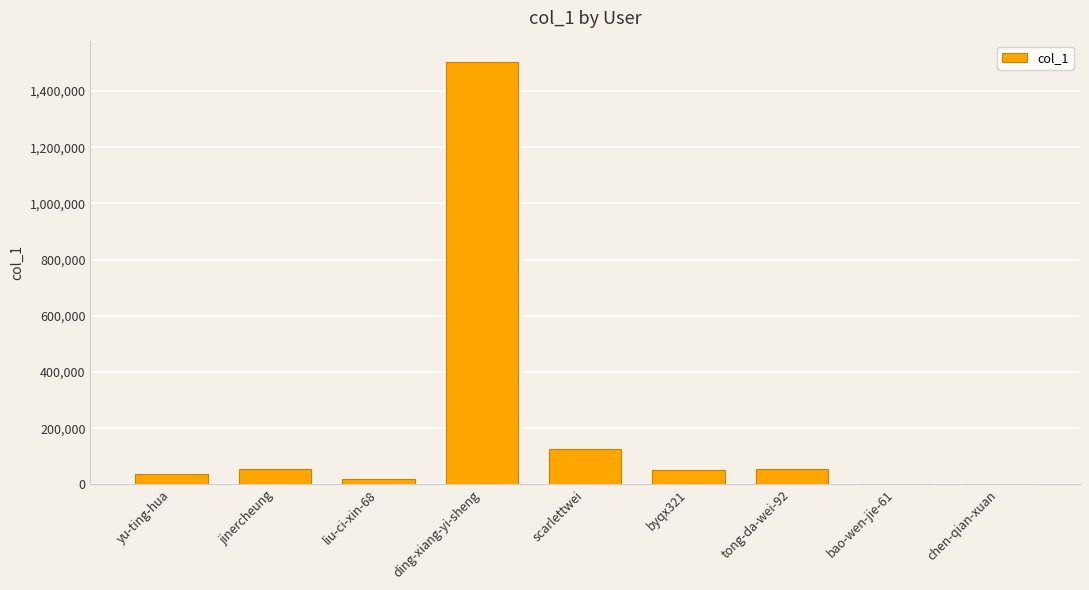

Approximately how many times larger is the value at jinercheung compared to tong-da-wei-92?

1.0